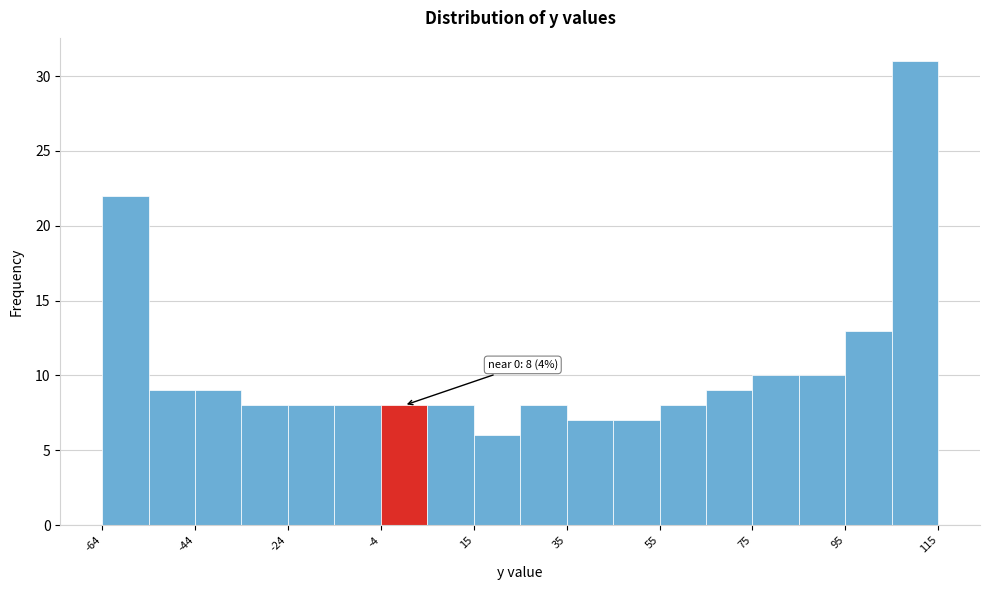

Which range on the x-axis has the tallest bar?

106 to 116